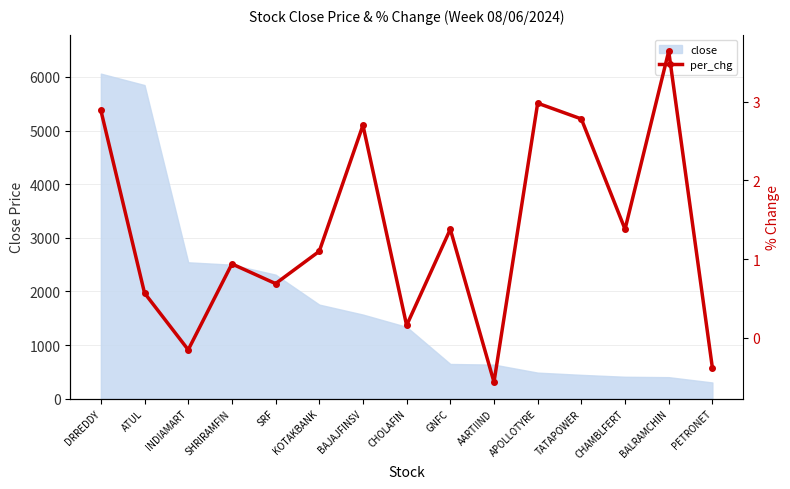

List the labels in order of value, smallest first.

AARTIIND, PETRONET, INDIAMART, CHOLAFIN, ATUL, SRF, SHRIRAMFIN, KOTAKBANK, GNFC, CHAMBLFERT, BAJAJFINSV, TATAPOWER, DRREDDY, APOLLOTYRE, BALRAMCHIN